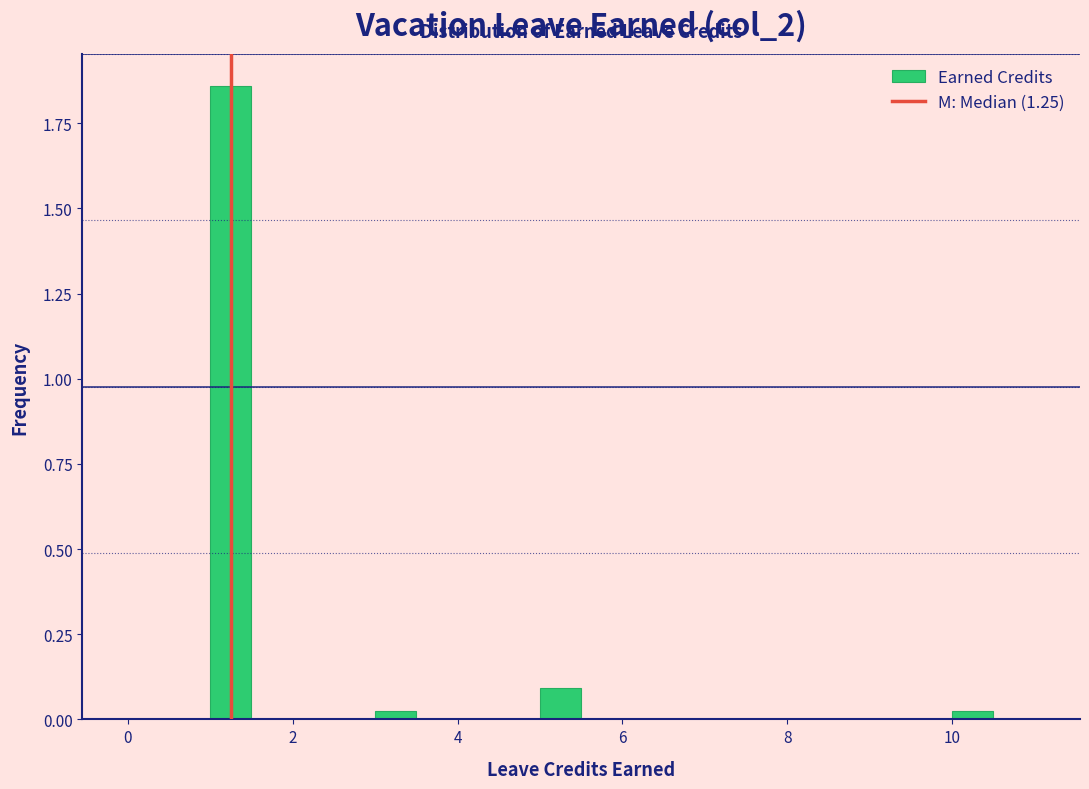

Read against the x-axis, roughly where is the centre of the tallest bar?

1.2